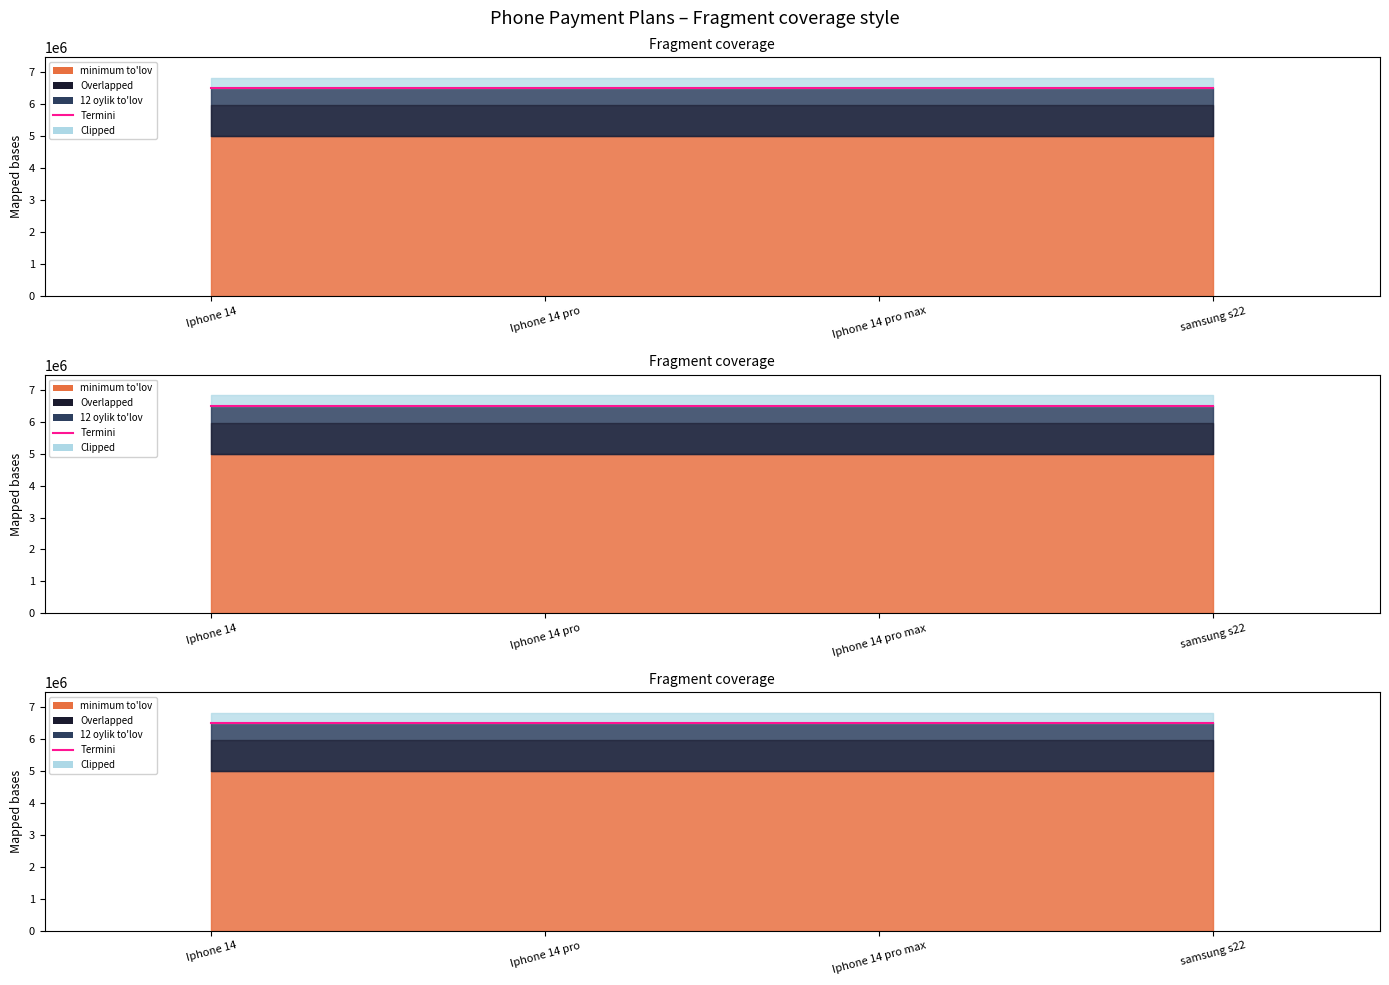

What is the difference between the highest and lowest values at Iphone 14?

3500000